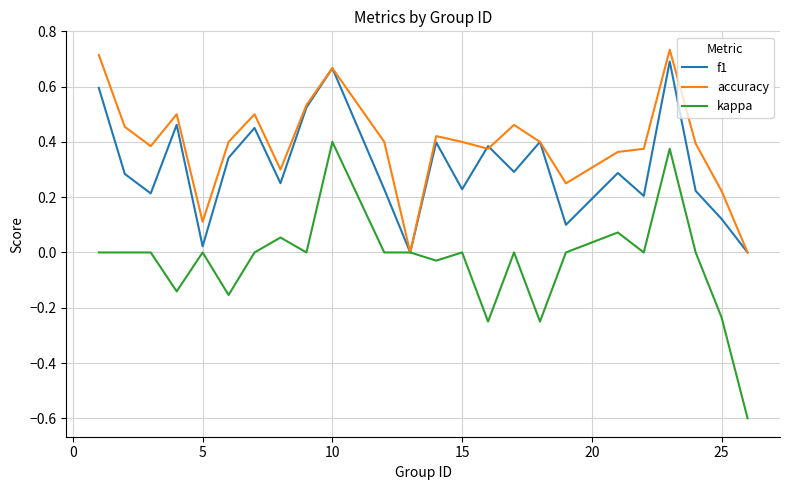

What is the smallest value displayed?

-0.6